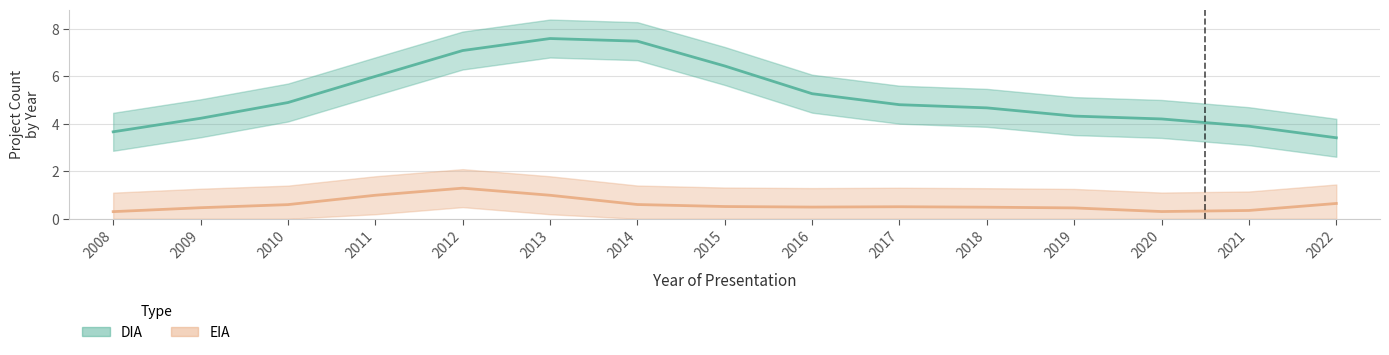

Between 2015 and 2022, which series saw the biggest shift?

DIA